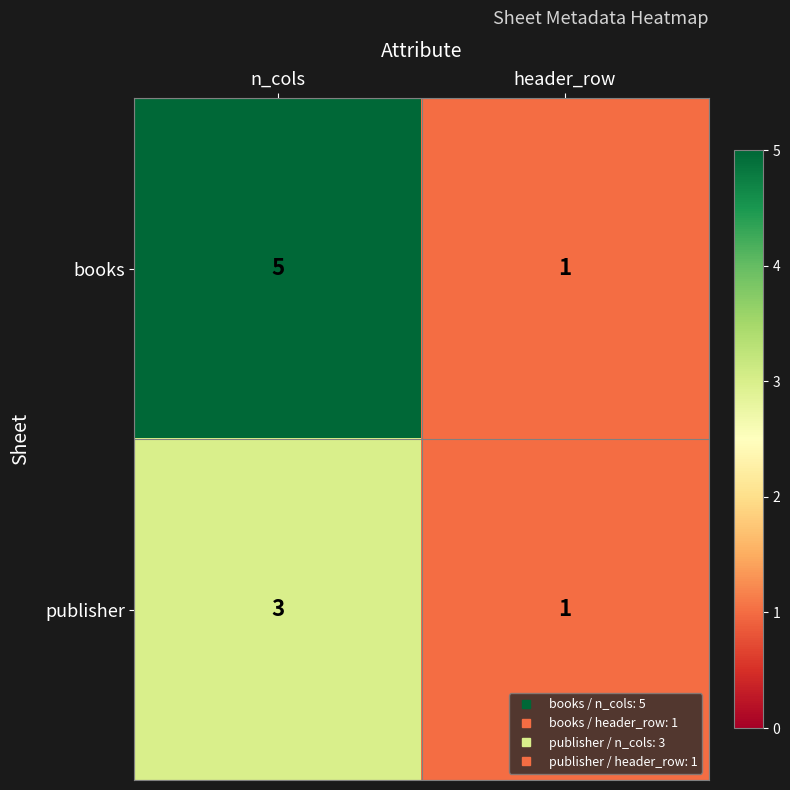

List the labels in order of publisher value, largest first.

n_cols, header_row